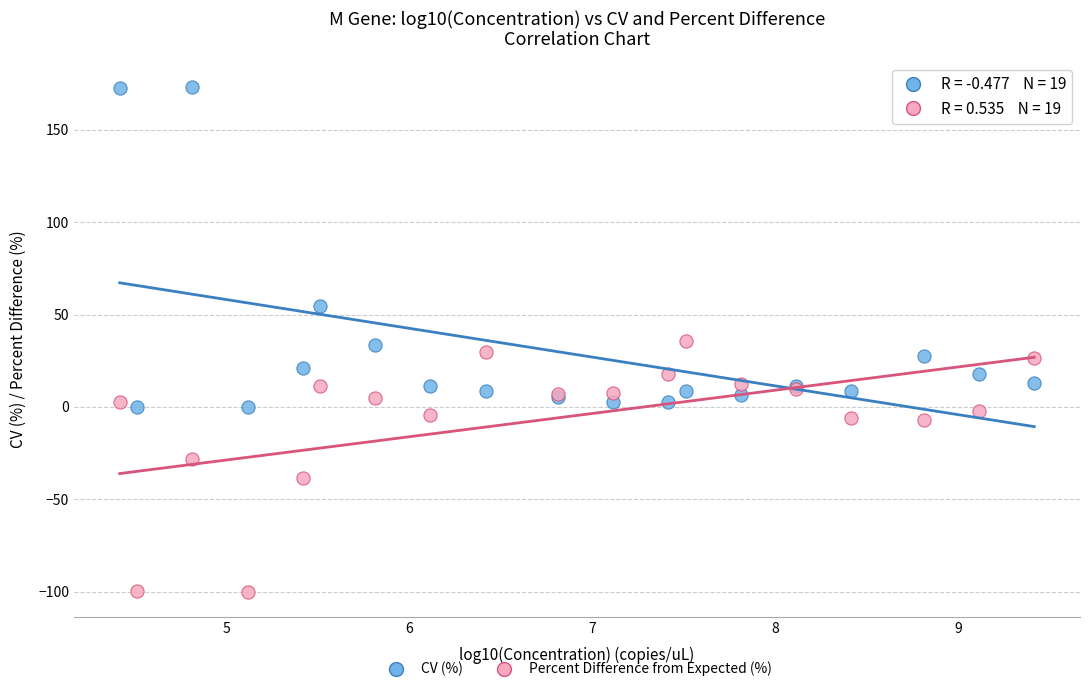

Which series has the widest spread of Y values?

CV (%)